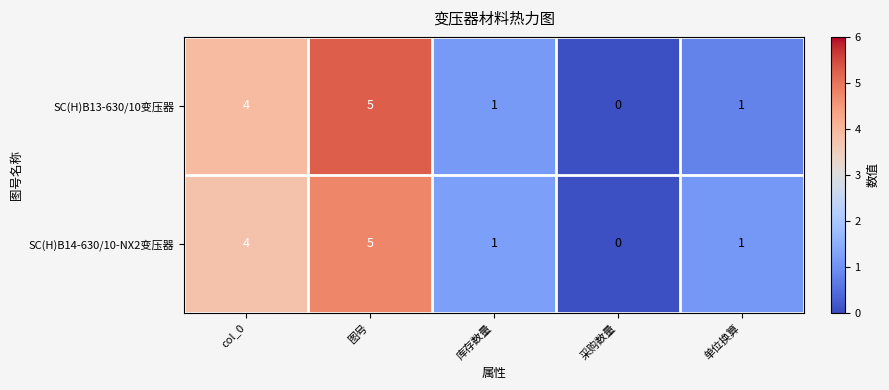

Is it true that SC(H)B13-630/10变压器 equals 1 at 单位换算?

True